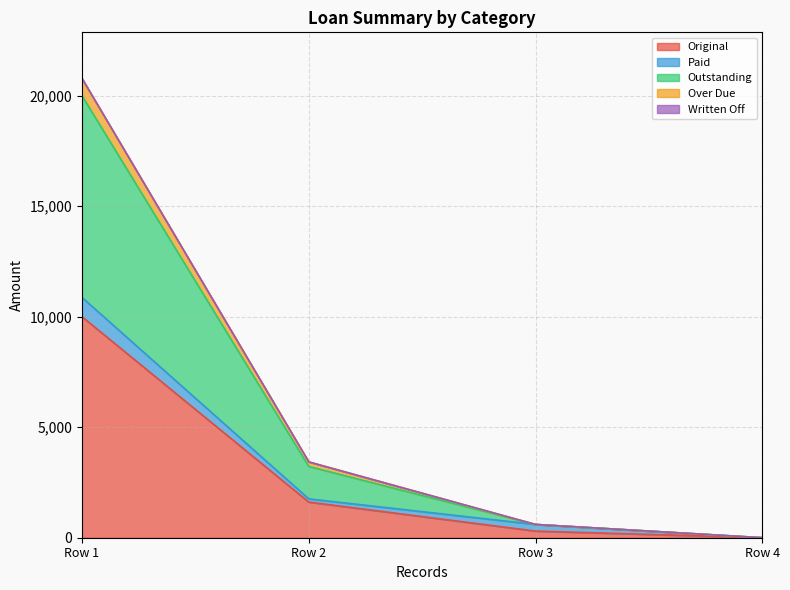

At which category is the sum across all series the highest?

Row 1